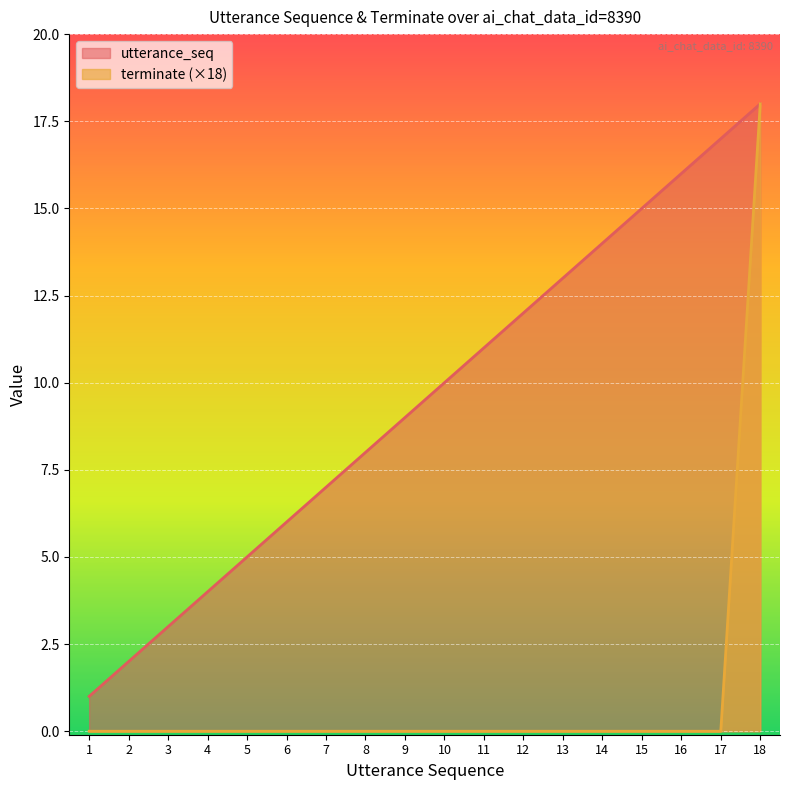

Which series has the largest total across all categories?

utterance_seq